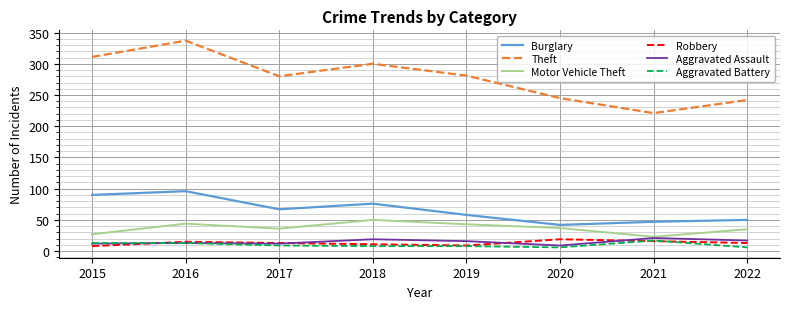

What is the maximum value shown in the chart?

337